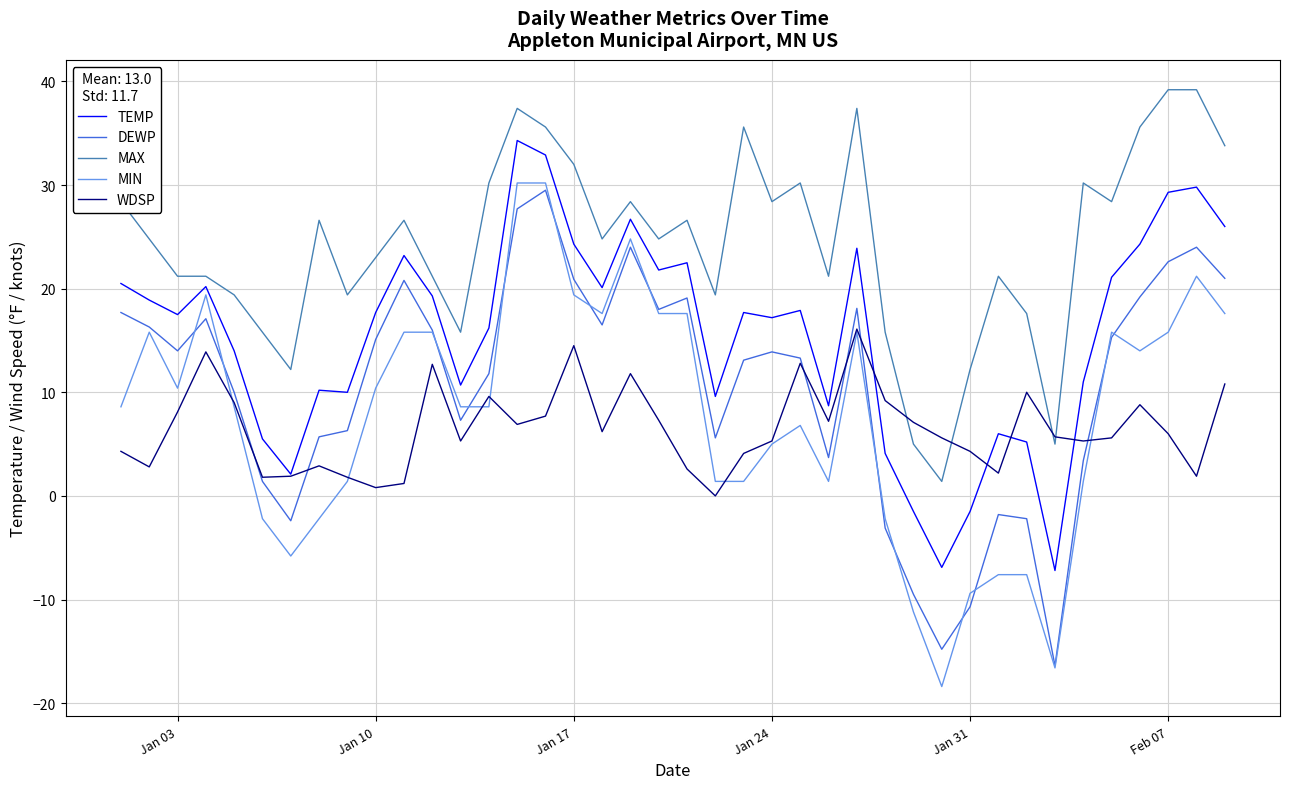

True or false: WDSP and MAX cross at least once.

True